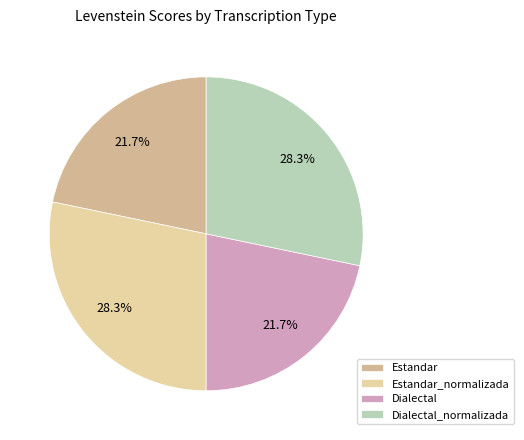

True or false: Estandar accounts for 22% of the total.

True